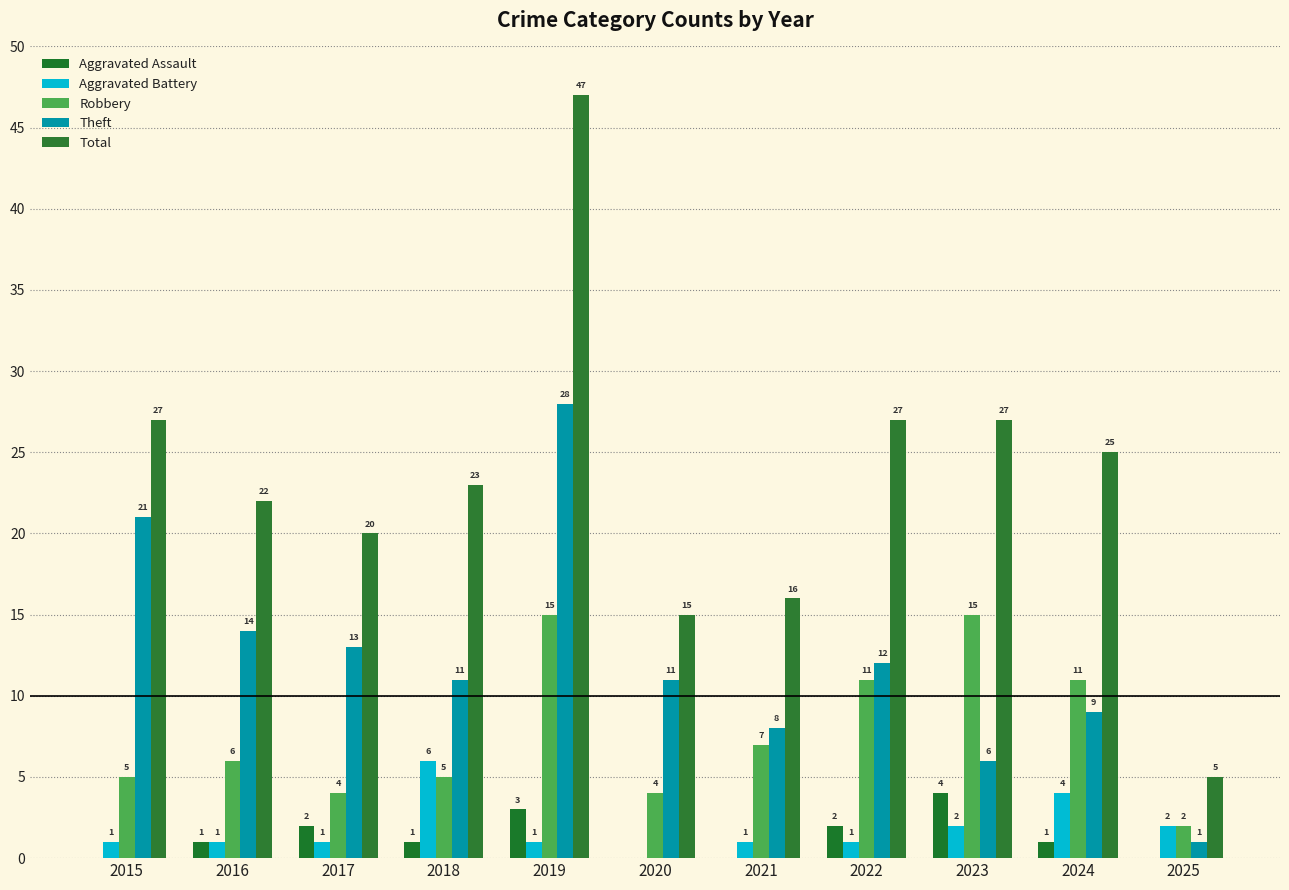

What is the difference between the maximum and second lowest values in the Aggravated Battery series?

5